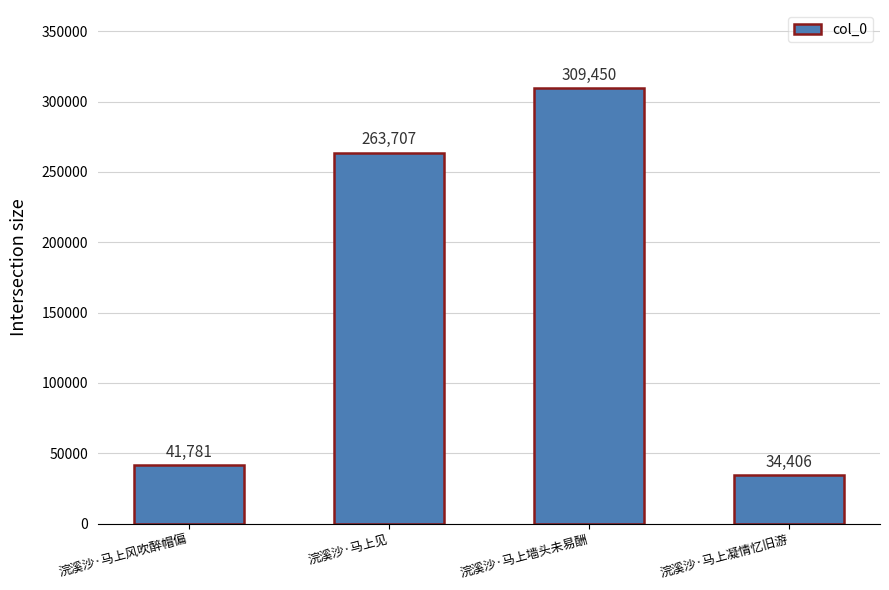

At which category does the chart reach its minimum across all series?

浣溪沙·马上凝情忆旧游